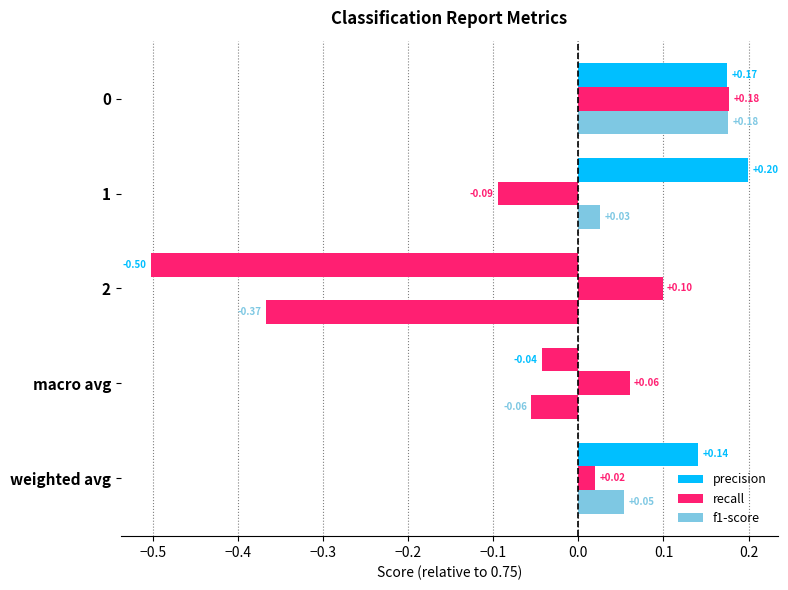

How many data points in recall are above 0?

4